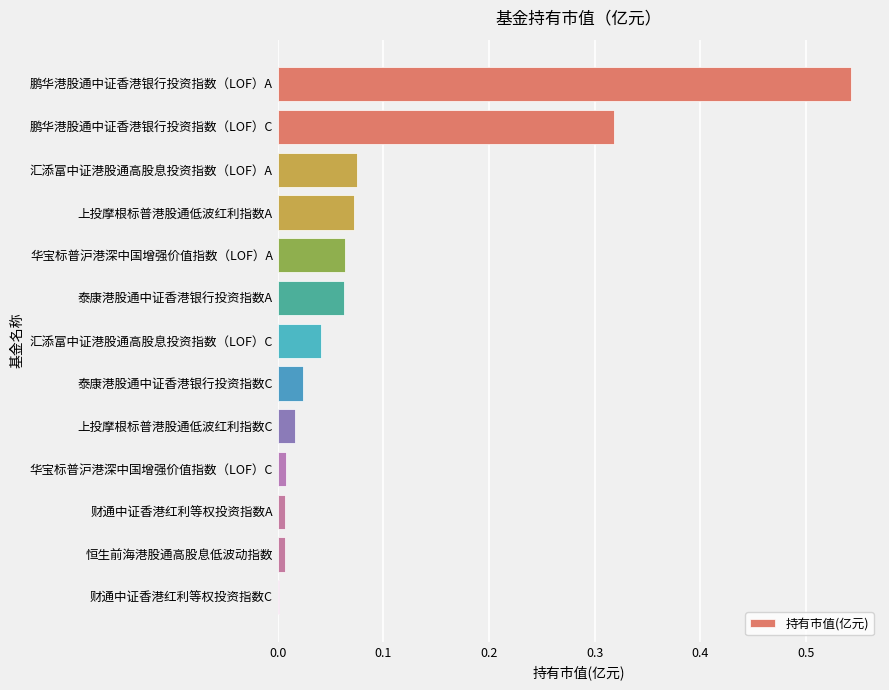

Is it true that the value at 恒生前海港股通高股息低波动指数 is 0.0?

True